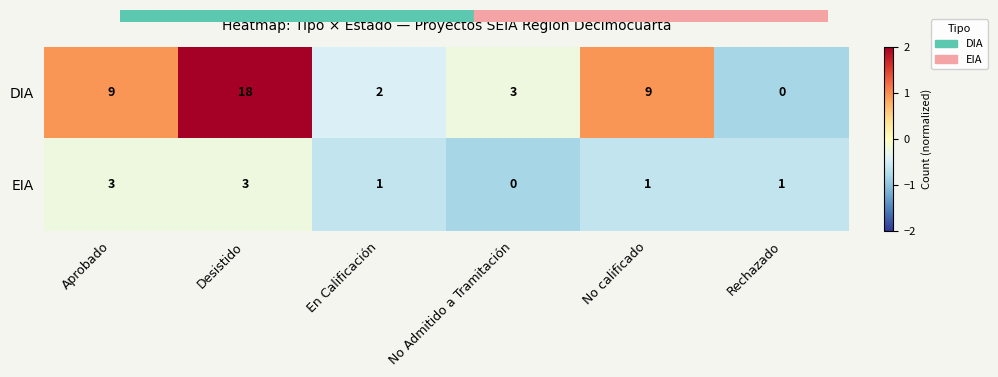

Reading right to left, extract all data points from this chart.

DIA: Rechazado=0	No calificado=9	No Admitido a Tramitación=3	En Calificación=2	Desistido=18	Aprobado=9
EIA: Rechazado=1	No calificado=1	No Admitido a Tramitación=0	En Calificación=1	Desistido=3	Aprobado=3